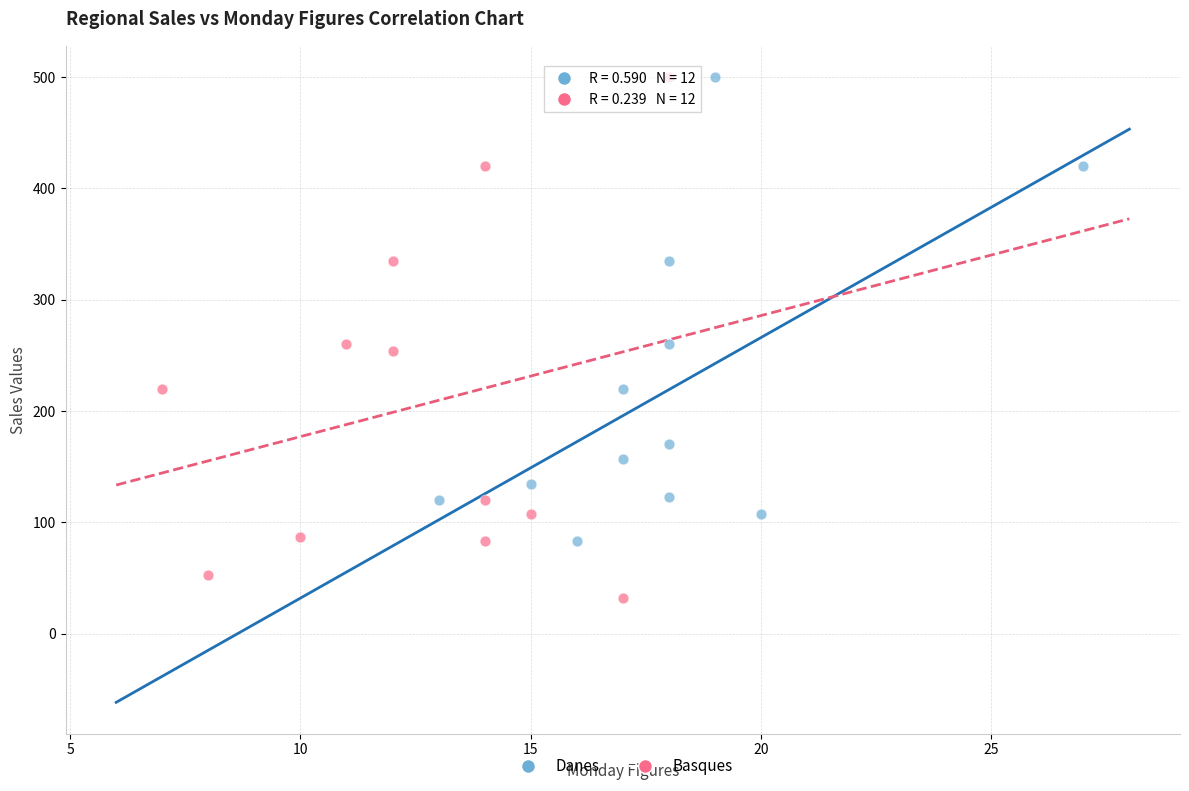

Which series contains the lowest Y value?

Basques